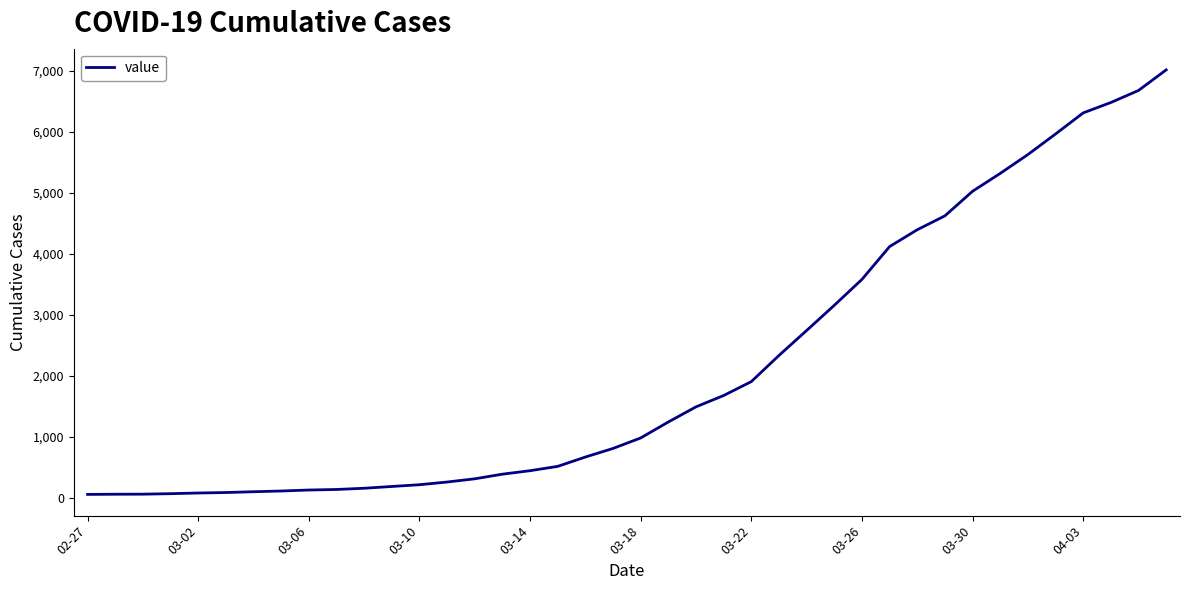

What is the maximum value shown in the chart?

7012